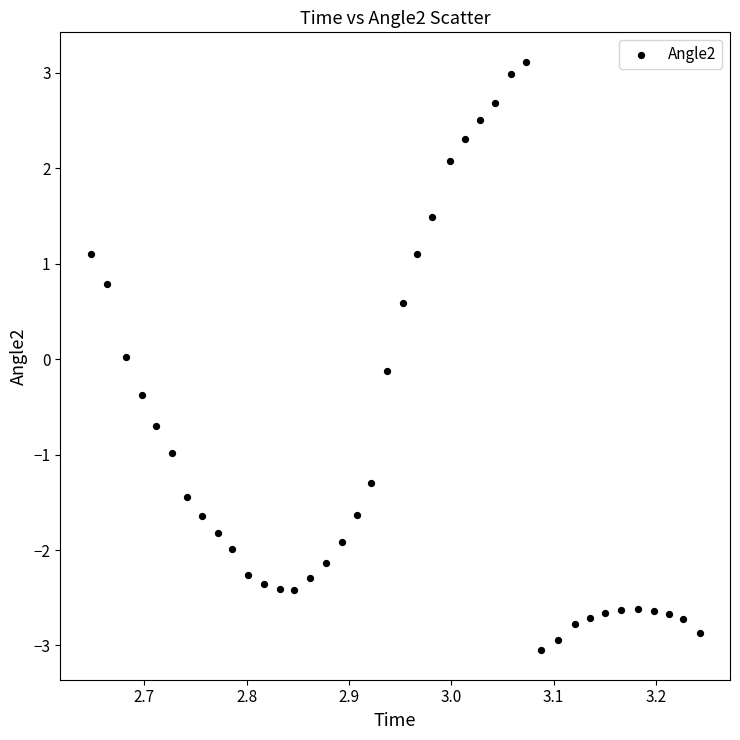

What is the range of Y values (max minus min)?

6.2